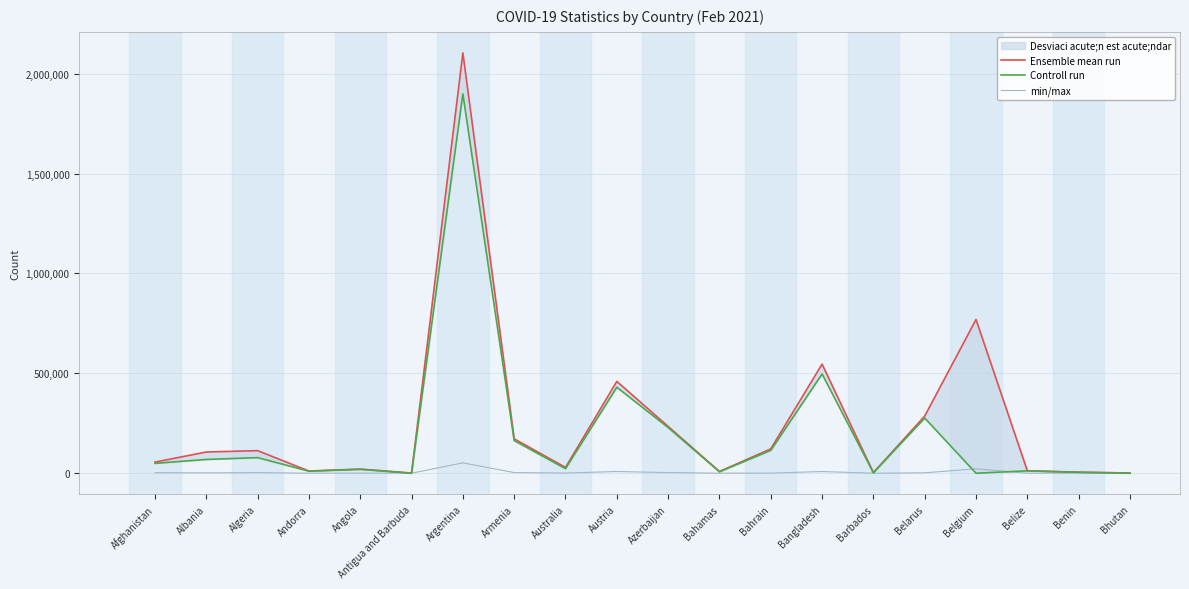

Which has a higher value, Austria or Afghanistan?

Austria